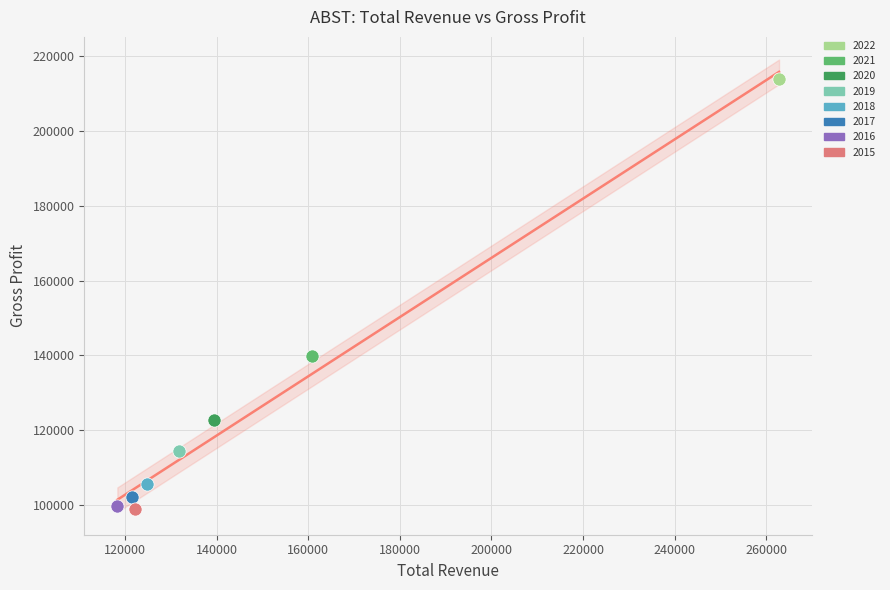

What are all the series names shown in the legend?

2022, 2021, 2020, 2019, 2018, 2017, 2016, 2015